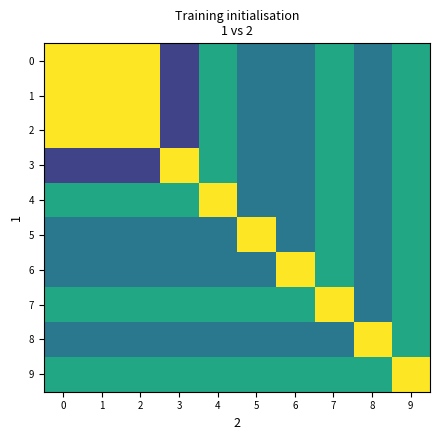

List the series in order of their peak value, highest first.

0, 1, 2, 3, 4, 5, 6, 7, 8, 9